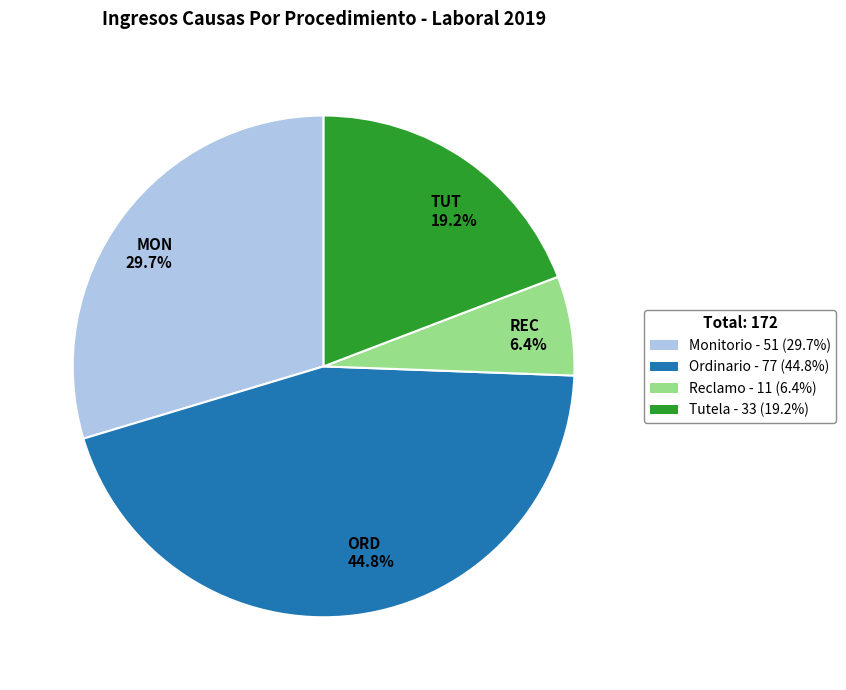

Which category has the smallest portion of the pie?

Reclamo